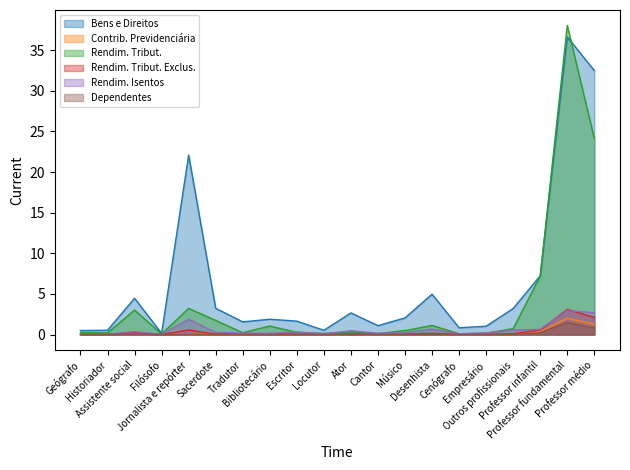

At which category is the sum across all series the highest?

Professor fundamental